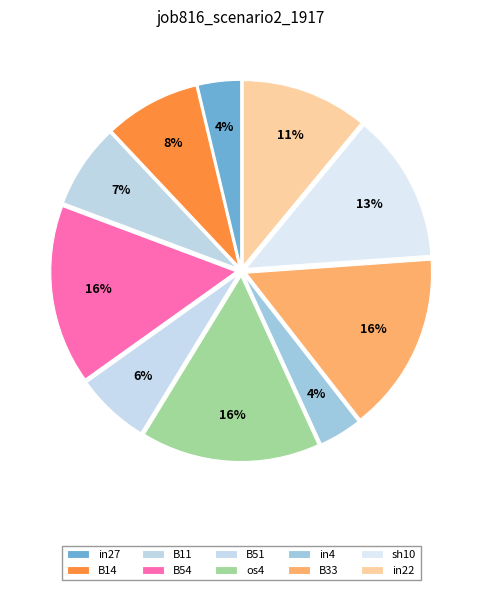

Count the number of slices in the pie.

10